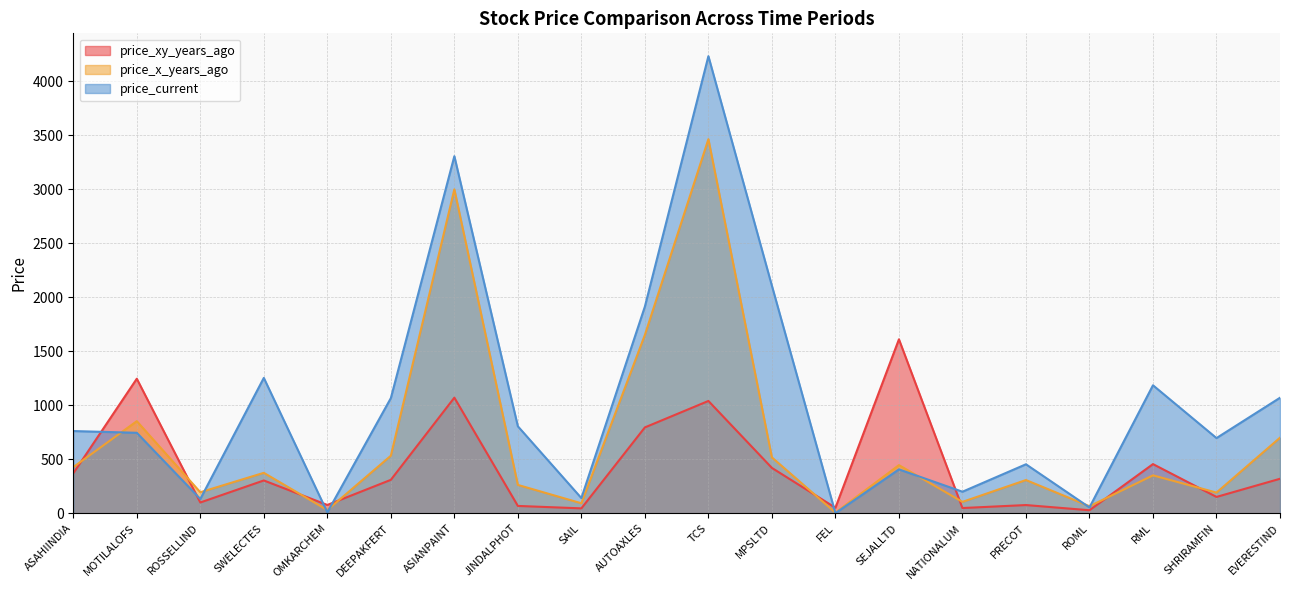

At which category is the sum across all series the highest?

TCS